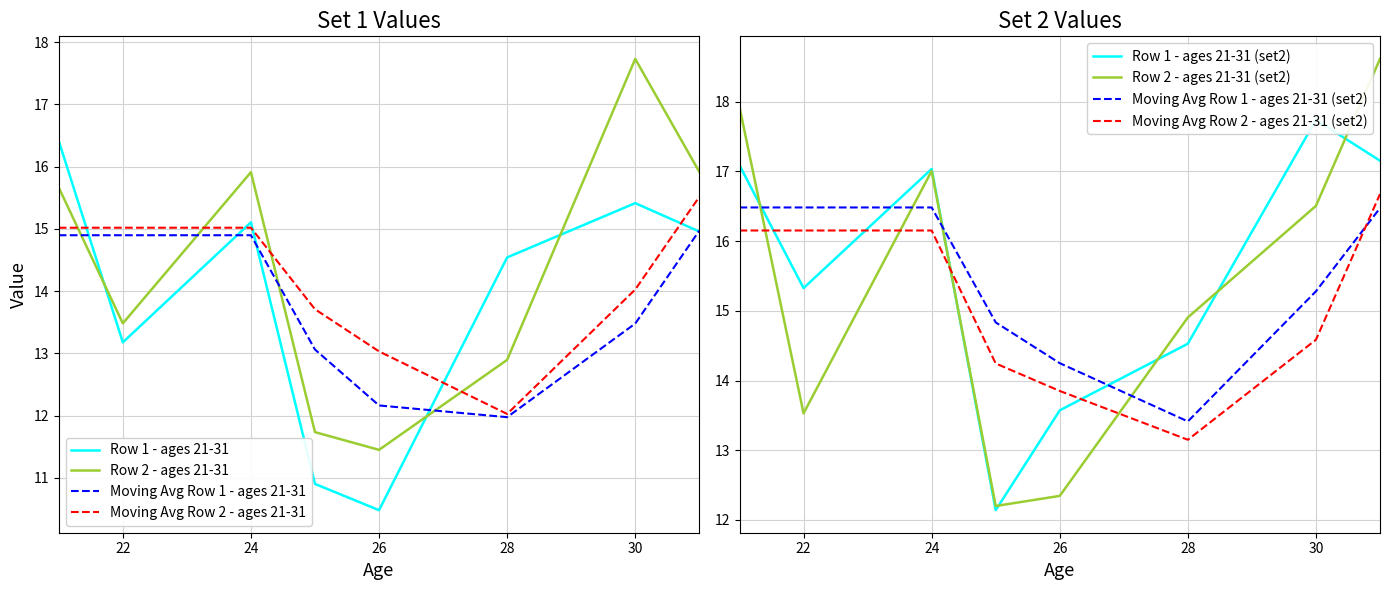

At which label is Row 2 - ages 21-31 closest to 14?

22